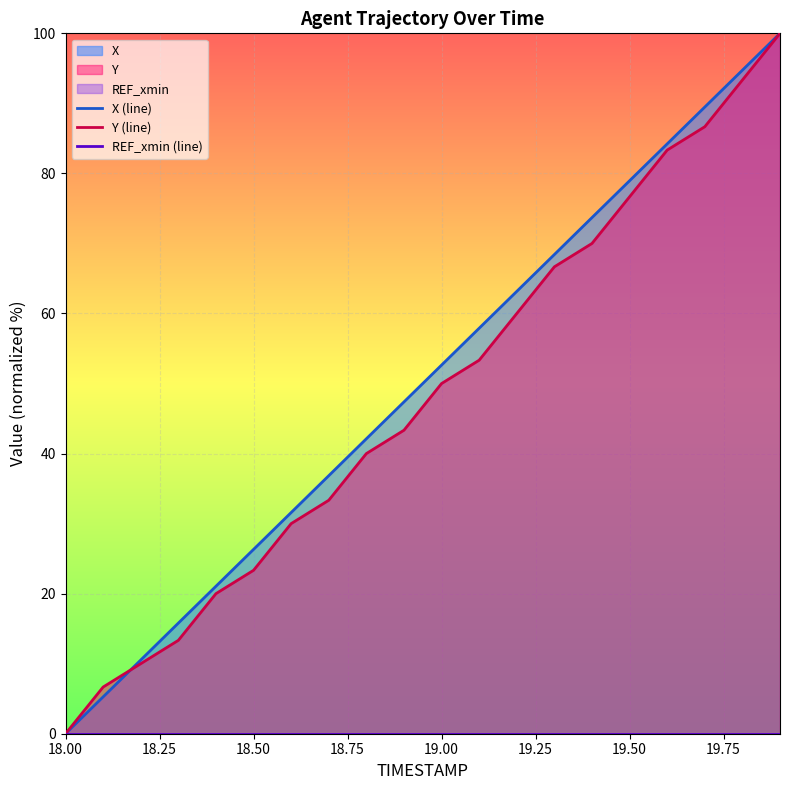

What is the difference between the second highest and second lowest values in the X (line) series?

89.5